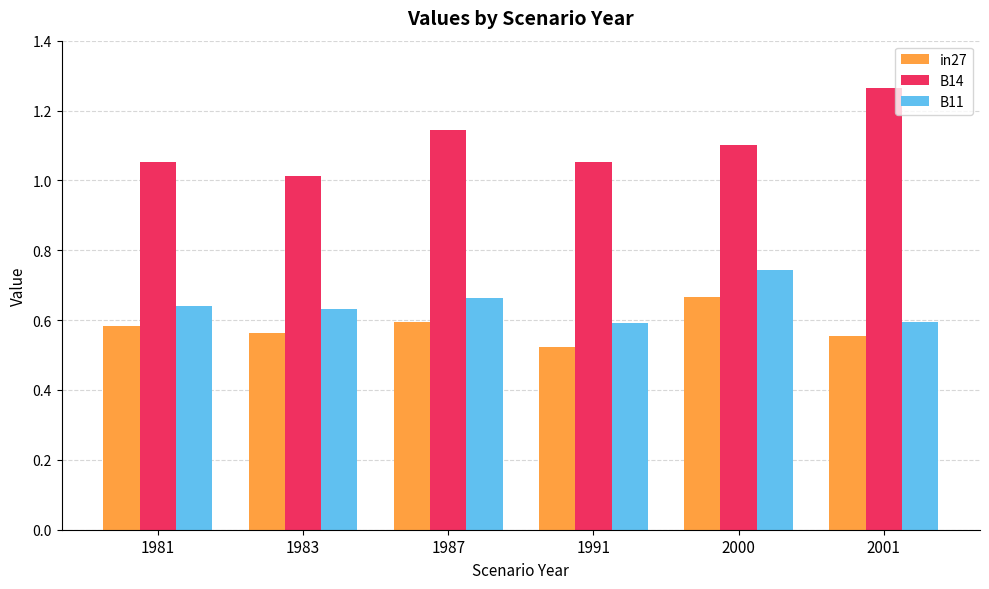

Are the bars horizontal?

No